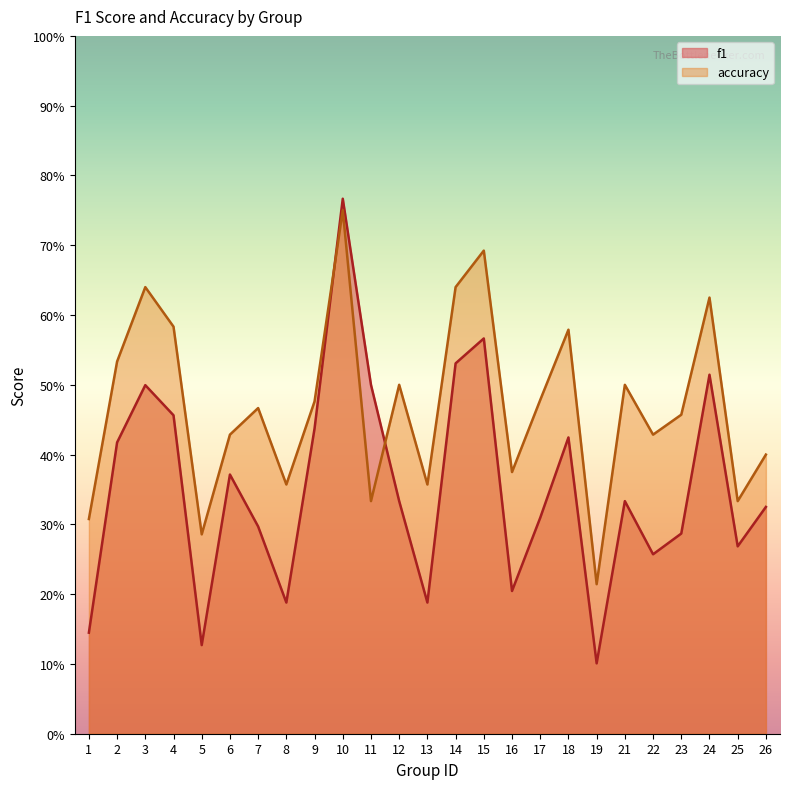

Is the value of f1 at 18 greater than the value of accuracy at 22?

No